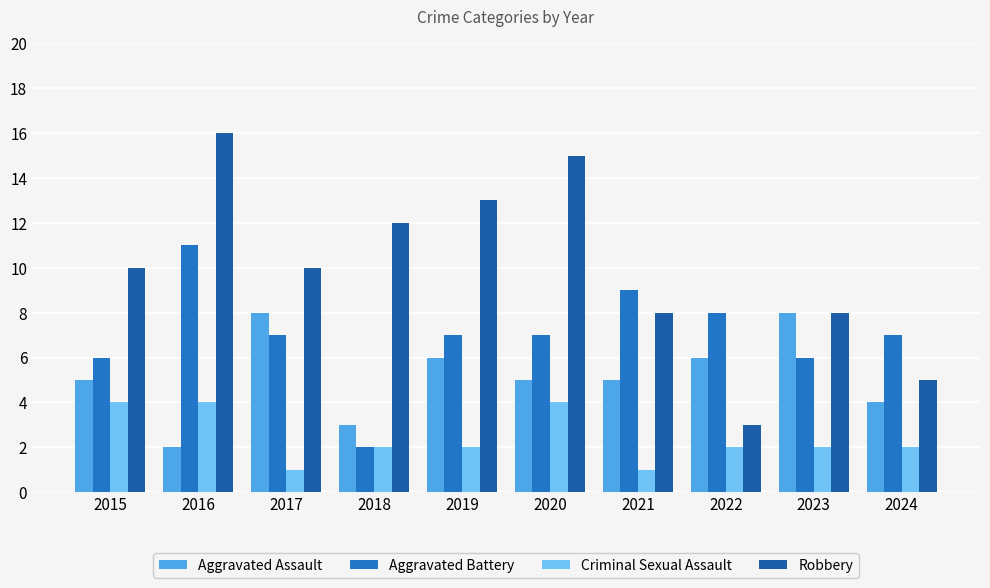

List the series in order of their peak value, highest first.

Robbery, Aggravated Battery, Aggravated Assault, Criminal Sexual Assault